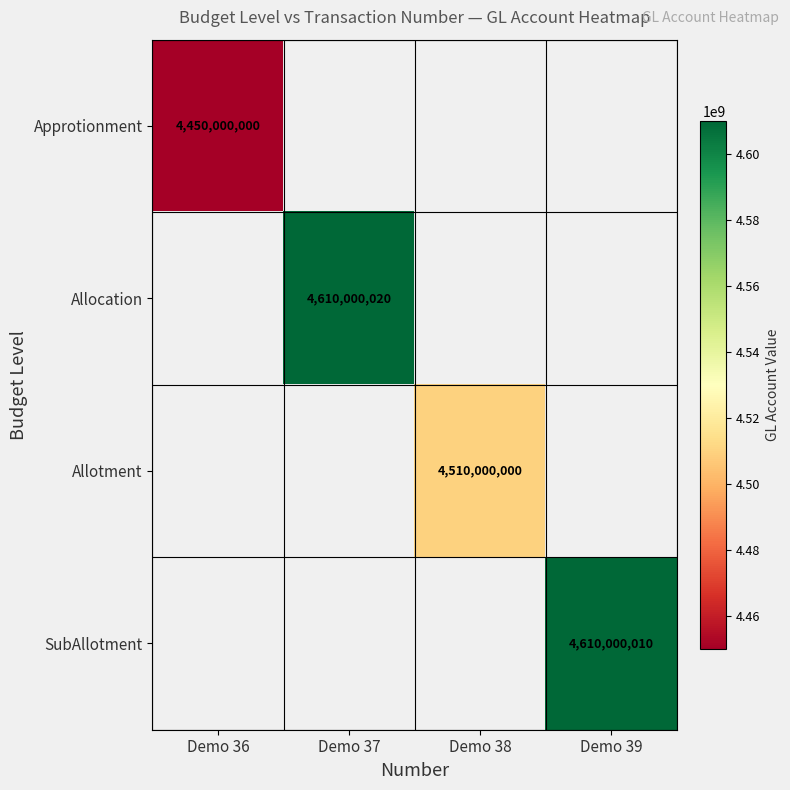

The value of SubAllotment at Demo 39 is 2485598266. True or false?

False